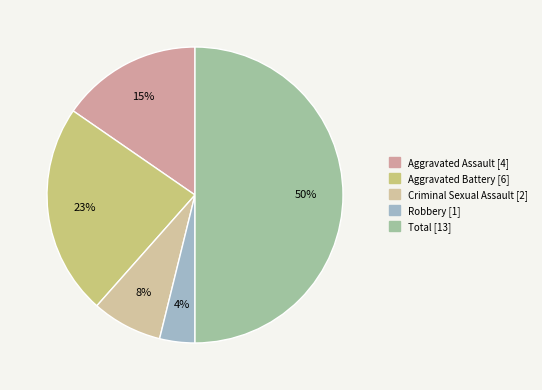

Is it true that Criminal Sexual Assault is 1% of the pie?

False